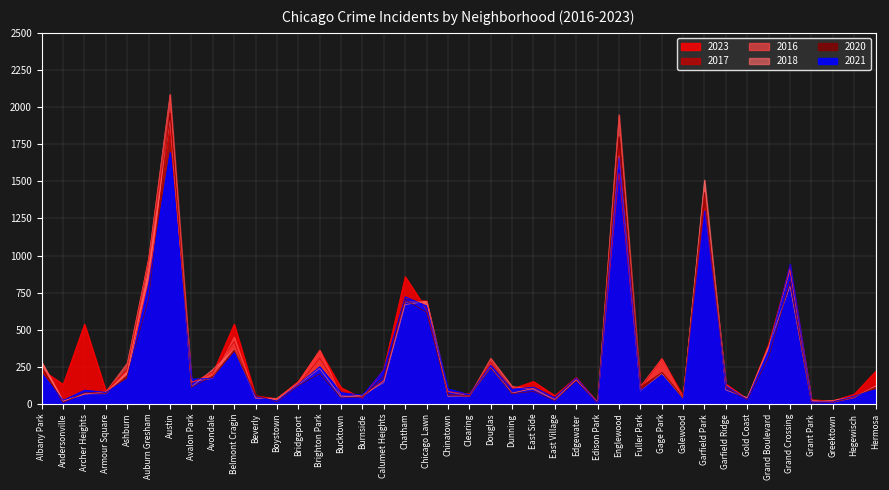

Which series has the widest spread of values?

2016